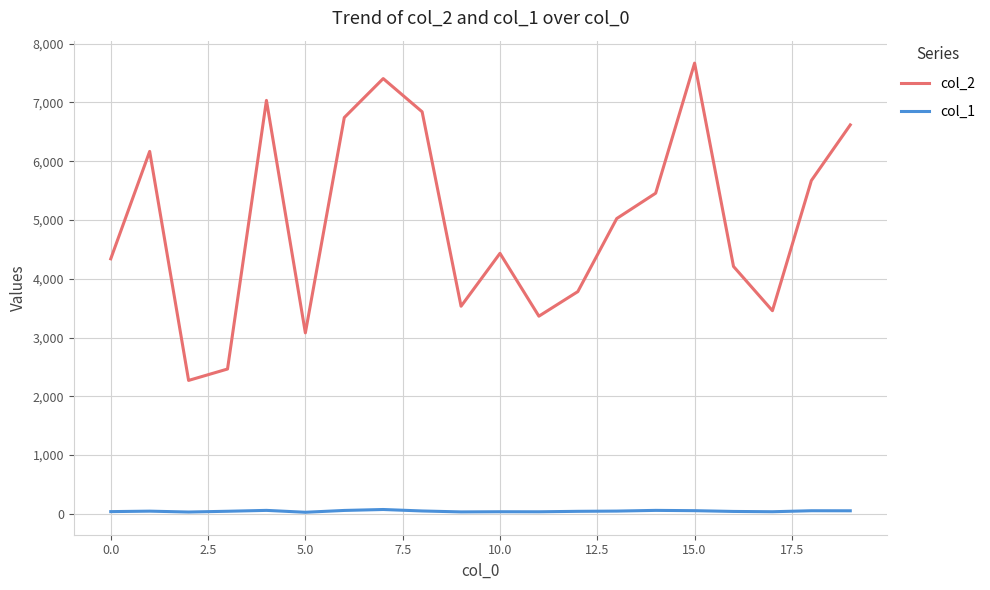

What is the sum of all col_1 values?

915